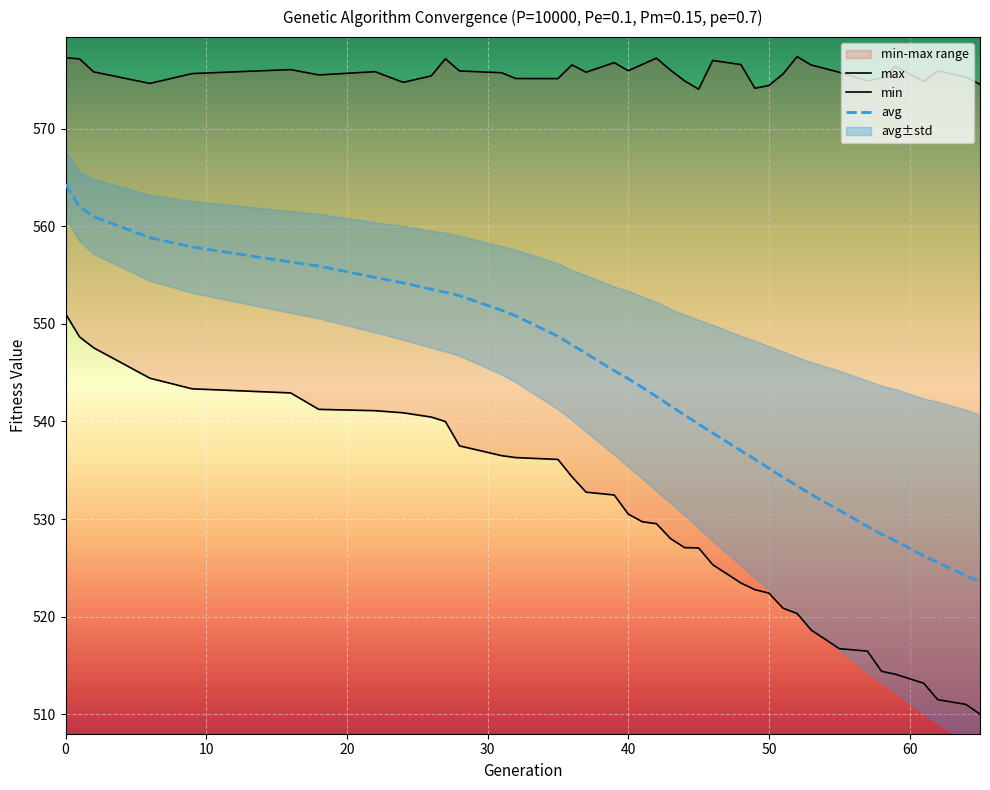

Reading right to left, extract all data points from this chart.

min: 65=510.0	64=511.0	62=511.5	61=513.2	59=514.1	58=514.4	57=516.5	55=516.7	53=518.6	52=520.3	51=520.9	50=522.4	49=522.8	48=523.5	46=525.3	45=527.0	44=527.1	43=528.0	42=529.5	41=529.7	40=530.5	39=532.5	37=532.8	36=534.3	35=536.1	32=536.3	31=536.5	28=537.5	27=540.0	26=540.4	24=540.9	22=541.1	18=541.2	16=542.9	9=543.3	6=544.4	2=547.5	1=548.7	0=551.0
max: 65=574.5	64=575.3	62=575.9	61=574.9	59=576.4	58=575.2	57=574.9	55=575.8	53=576.5	52=577.4	51=575.6	50=574.4	49=574.1	48=576.6	46=577.0	45=574.0	44=574.9	43=576.0	42=577.2	41=576.6	40=575.9	39=576.8	37=575.8	36=576.5	35=575.1	32=575.1	31=575.7	28=575.9	27=577.2	26=575.4	24=574.7	22=575.8	18=575.5	16=576.0	9=575.6	6=574.6	2=575.8	1=577.1	0=577.3
avg: 65=523.5	64=524.2	62=525.5	61=526.2	59=527.8	58=528.4	57=529.2	55=530.9	53=532.5	52=533.4	51=534.3	50=535.2	49=536.1	48=537.0	46=538.8	45=539.7	44=540.7	43=541.6	42=542.6	41=543.5	40=544.4	39=545.2	37=547.0	36=547.8	35=548.7	32=550.8	31=551.4	28=552.9	27=553.2	26=553.5	24=554.2	22=554.8	18=555.9	16=556.3	9=557.9	6=558.8	2=561.0	1=562.0	0=564.3